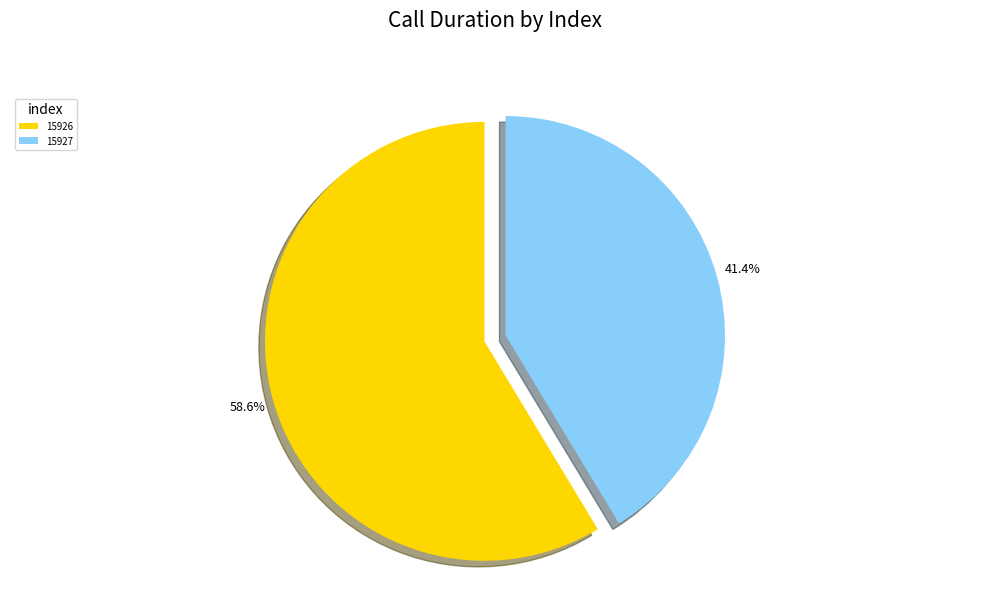

Count the number of slices in the pie.

2